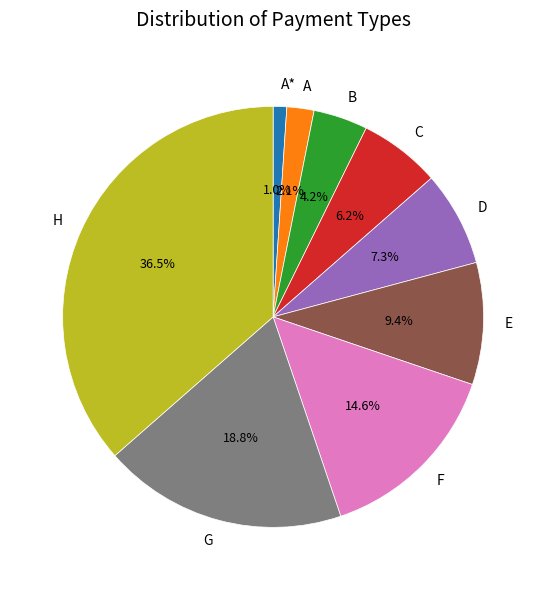

Between C and A, which is larger?

C